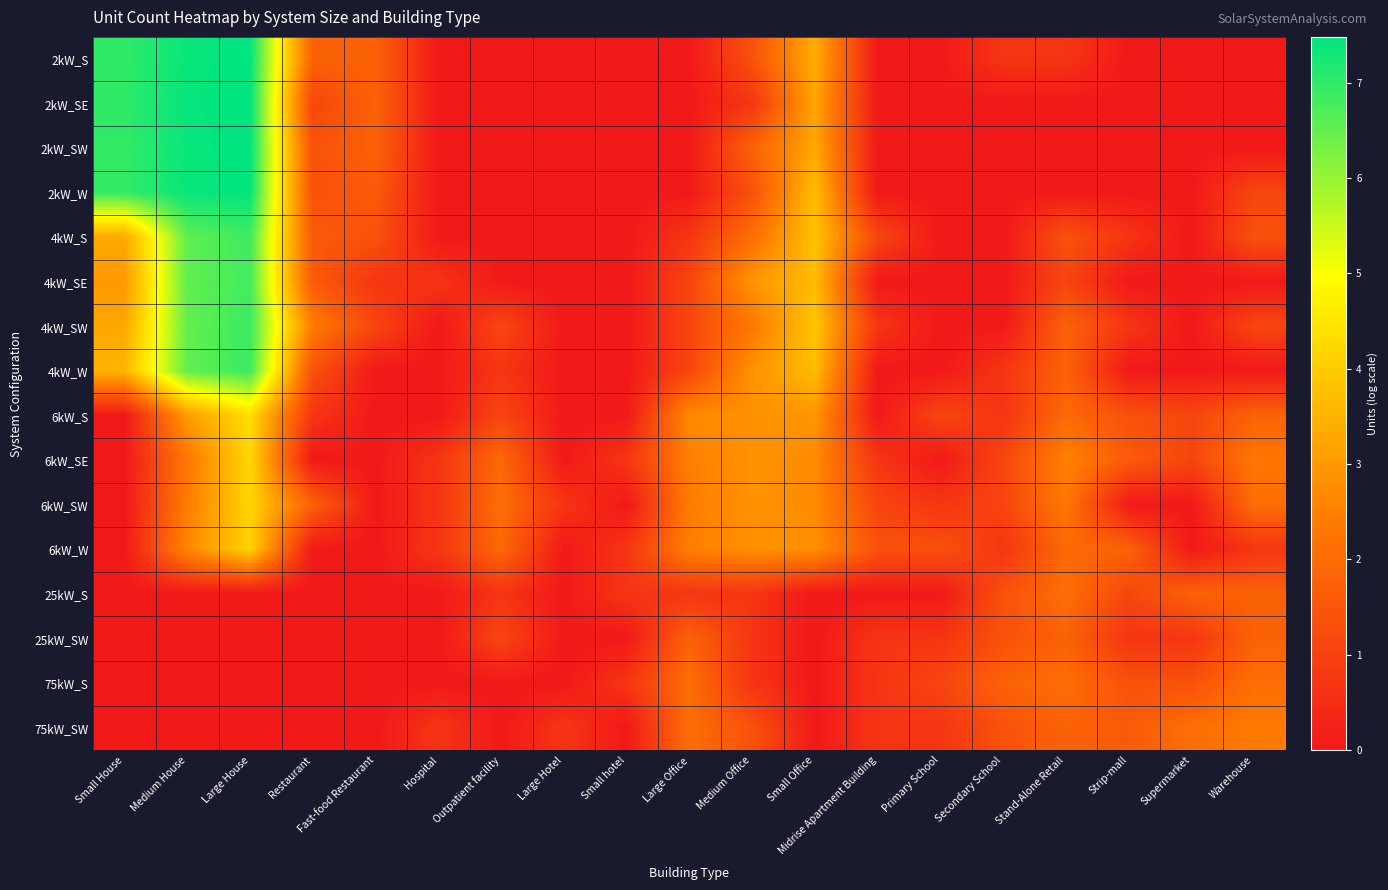

Reading left to right, extract all data points from this chart.

2kW_S: Small House=7.0	Medium House=7.4	Large House=7.5	Restaurant=1.8	Fast-food Restaurant=1.8	Hospital=0.0	Outpatient facility=0.0	Large Hotel=0.0	Small hotel=0.0	Large Office=0.0	Medium Office=1.4	Small Office=3.4	Midrise Apartment Building=0.0	Primary School=0.0	Secondary School=0.7	Stand-Alone Retail=0.7	Strip-mall=0.0	Supermarket=0.0	Warehouse=0.0
2kW_SE: Small House=7.0	Medium House=7.4	Large House=7.5	Restaurant=1.1	Fast-food Restaurant=1.8	Hospital=0.0	Outpatient facility=0.0	Large Hotel=0.0	Small hotel=0.0	Large Office=0.0	Medium Office=0.7	Small Office=3.3	Midrise Apartment Building=0.0	Primary School=0.0	Secondary School=0.0	Stand-Alone Retail=0.0	Strip-mall=0.0	Supermarket=0.0	Warehouse=0.0
2kW_SW: Small House=7.0	Medium House=7.4	Large House=7.5	Restaurant=1.4	Fast-food Restaurant=1.8	Hospital=0.0	Outpatient facility=0.0	Large Hotel=0.0	Small hotel=0.0	Large Office=0.0	Medium Office=1.8	Small Office=3.3	Midrise Apartment Building=0.0	Primary School=0.0	Secondary School=0.0	Stand-Alone Retail=0.0	Strip-mall=0.0	Supermarket=0.0	Warehouse=0.0
2kW_W: Small House=7.0	Medium House=7.4	Large House=7.4	Restaurant=1.4	Fast-food Restaurant=1.6	Hospital=0.0	Outpatient facility=0.0	Large Hotel=0.0	Small hotel=0.0	Large Office=0.0	Medium Office=1.4	Small Office=3.7	Midrise Apartment Building=0.0	Primary School=0.0	Secondary School=0.0	Stand-Alone Retail=0.0	Strip-mall=0.0	Supermarket=0.0	Warehouse=1.1
4kW_S: Small House=3.3	Medium House=6.5	Large House=6.9	Restaurant=1.6	Fast-food Restaurant=1.4	Hospital=0.0	Outpatient facility=0.0	Large Hotel=0.0	Small hotel=0.0	Large Office=0.7	Medium Office=2.1	Small Office=3.8	Midrise Apartment Building=1.1	Primary School=0.0	Secondary School=0.0	Stand-Alone Retail=1.4	Strip-mall=0.7	Supermarket=0.0	Warehouse=1.4
4kW_SE: Small House=3.0	Medium House=6.5	Large House=6.8	Restaurant=1.6	Fast-food Restaurant=0.7	Hospital=0.7	Outpatient facility=0.0	Large Hotel=0.0	Small hotel=0.0	Large Office=1.1	Medium Office=2.9	Small Office=3.7	Midrise Apartment Building=0.0	Primary School=0.0	Secondary School=0.0	Stand-Alone Retail=1.1	Strip-mall=0.0	Supermarket=0.0	Warehouse=0.0
4kW_SW: Small House=3.3	Medium House=6.5	Large House=6.9	Restaurant=2.4	Fast-food Restaurant=1.1	Hospital=0.0	Outpatient facility=1.1	Large Hotel=0.0	Small hotel=0.0	Large Office=1.1	Medium Office=2.3	Small Office=3.9	Midrise Apartment Building=0.7	Primary School=0.0	Secondary School=0.0	Stand-Alone Retail=1.8	Strip-mall=0.7	Supermarket=0.0	Warehouse=1.1
4kW_W: Small House=3.6	Medium House=6.5	Large House=6.9	Restaurant=1.4	Fast-food Restaurant=0.0	Hospital=0.0	Outpatient facility=0.7	Large Hotel=0.0	Small hotel=0.0	Large Office=1.1	Medium Office=2.9	Small Office=3.7	Midrise Apartment Building=0.0	Primary School=0.0	Secondary School=0.7	Stand-Alone Retail=1.8	Strip-mall=0.0	Supermarket=0.0	Warehouse=0.0
6kW_S: Small House=0.0	Medium House=3.0	Large House=4.4	Restaurant=0.7	Fast-food Restaurant=0.0	Hospital=0.0	Outpatient facility=1.1	Large Hotel=0.0	Small hotel=0.0	Large Office=2.7	Medium Office=2.8	Small Office=2.9	Midrise Apartment Building=0.0	Primary School=1.1	Secondary School=0.7	Stand-Alone Retail=1.9	Strip-mall=1.4	Supermarket=1.1	Warehouse=1.8
6kW_SE: Small House=0.0	Medium House=2.3	Large House=4.2	Restaurant=0.0	Fast-food Restaurant=0.0	Hospital=0.7	Outpatient facility=1.9	Large Hotel=0.0	Small hotel=0.7	Large Office=2.5	Medium Office=2.9	Small Office=2.7	Midrise Apartment Building=0.7	Primary School=0.0	Secondary School=1.1	Stand-Alone Retail=2.6	Strip-mall=1.6	Supermarket=1.1	Warehouse=2.3
6kW_SW: Small House=0.0	Medium House=2.4	Large House=4.2	Restaurant=1.8	Fast-food Restaurant=0.0	Hospital=0.7	Outpatient facility=2.1	Large Hotel=0.7	Small hotel=0.0	Large Office=2.4	Medium Office=2.9	Small Office=2.7	Midrise Apartment Building=1.1	Primary School=0.7	Secondary School=1.1	Stand-Alone Retail=2.3	Strip-mall=0.0	Supermarket=0.0	Warehouse=2.1
6kW_W: Small House=0.0	Medium House=2.6	Large House=4.1	Restaurant=0.0	Fast-food Restaurant=0.0	Hospital=0.7	Outpatient facility=1.9	Large Hotel=0.0	Small hotel=0.7	Large Office=2.5	Medium Office=2.8	Small Office=2.8	Midrise Apartment Building=1.4	Primary School=1.4	Secondary School=0.7	Stand-Alone Retail=1.9	Strip-mall=1.8	Supermarket=0.0	Warehouse=0.7
25kW_S: Small House=0.0	Medium House=0.0	Large House=0.0	Restaurant=0.0	Fast-food Restaurant=0.0	Hospital=0.0	Outpatient facility=0.7	Large Hotel=0.0	Small hotel=0.7	Large Office=0.7	Medium Office=0.7	Small Office=0.0	Midrise Apartment Building=0.0	Primary School=0.0	Secondary School=1.4	Stand-Alone Retail=2.1	Strip-mall=1.1	Supermarket=1.8	Warehouse=1.8
25kW_SW: Small House=0.0	Medium House=0.0	Large House=0.0	Restaurant=0.0	Fast-food Restaurant=0.0	Hospital=0.0	Outpatient facility=1.1	Large Hotel=0.0	Small hotel=0.0	Large Office=1.8	Medium Office=0.7	Small Office=0.0	Midrise Apartment Building=0.7	Primary School=0.7	Secondary School=1.4	Stand-Alone Retail=1.8	Strip-mall=0.7	Supermarket=0.7	Warehouse=1.8
75kW_S: Small House=0.0	Medium House=0.0	Large House=0.0	Restaurant=0.0	Fast-food Restaurant=0.0	Hospital=0.0	Outpatient facility=0.0	Large Hotel=0.0	Small hotel=0.7	Large Office=2.1	Medium Office=0.7	Small Office=0.0	Midrise Apartment Building=0.7	Primary School=1.1	Secondary School=1.8	Stand-Alone Retail=2.1	Strip-mall=1.4	Supermarket=1.4	Warehouse=2.1
75kW_SW: Small House=0.0	Medium House=0.0	Large House=0.0	Restaurant=0.0	Fast-food Restaurant=0.0	Hospital=0.7	Outpatient facility=0.0	Large Hotel=0.7	Small hotel=0.0	Large Office=2.1	Medium Office=1.4	Small Office=0.0	Midrise Apartment Building=0.7	Primary School=0.7	Secondary School=1.4	Stand-Alone Retail=1.8	Strip-mall=1.6	Supermarket=2.1	Warehouse=2.4